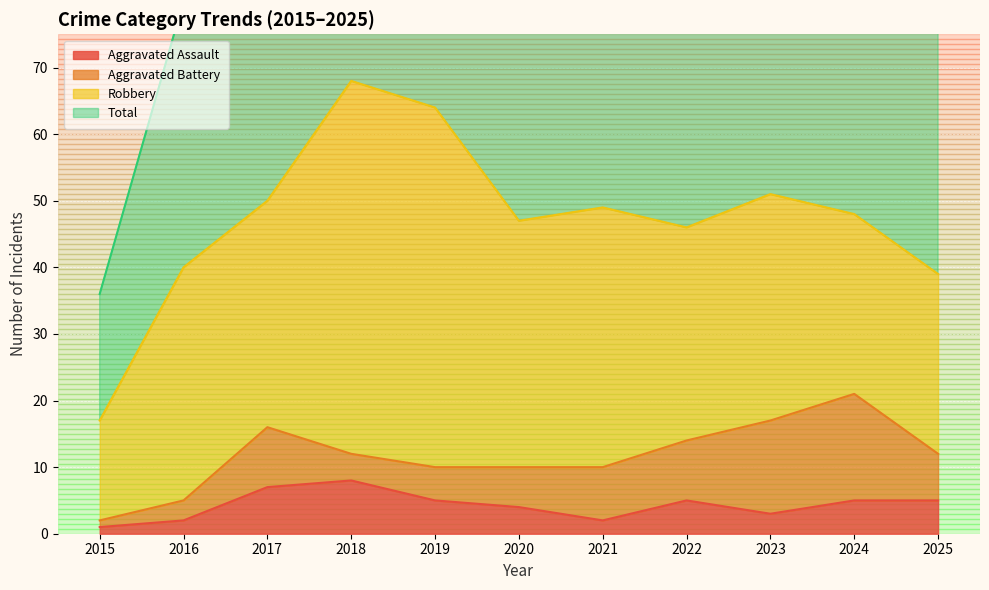

At how many categories does at least one series exceed 102?

2